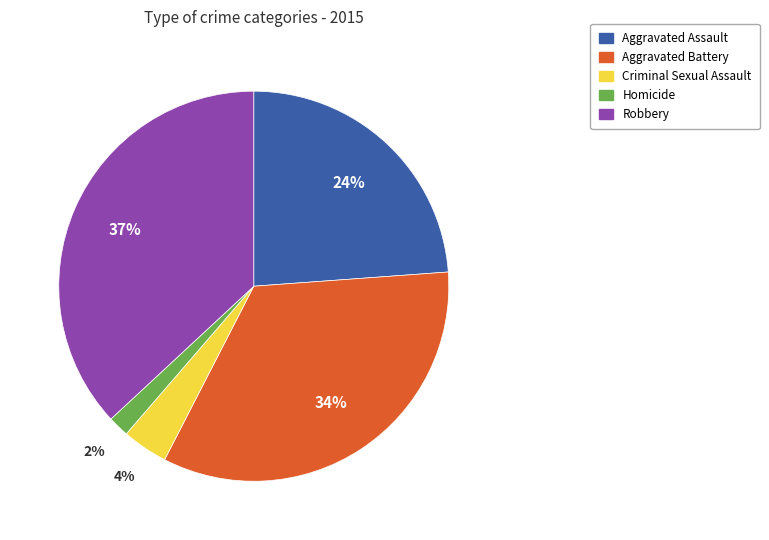

Which has a higher value, Robbery or Criminal Sexual Assault?

Robbery